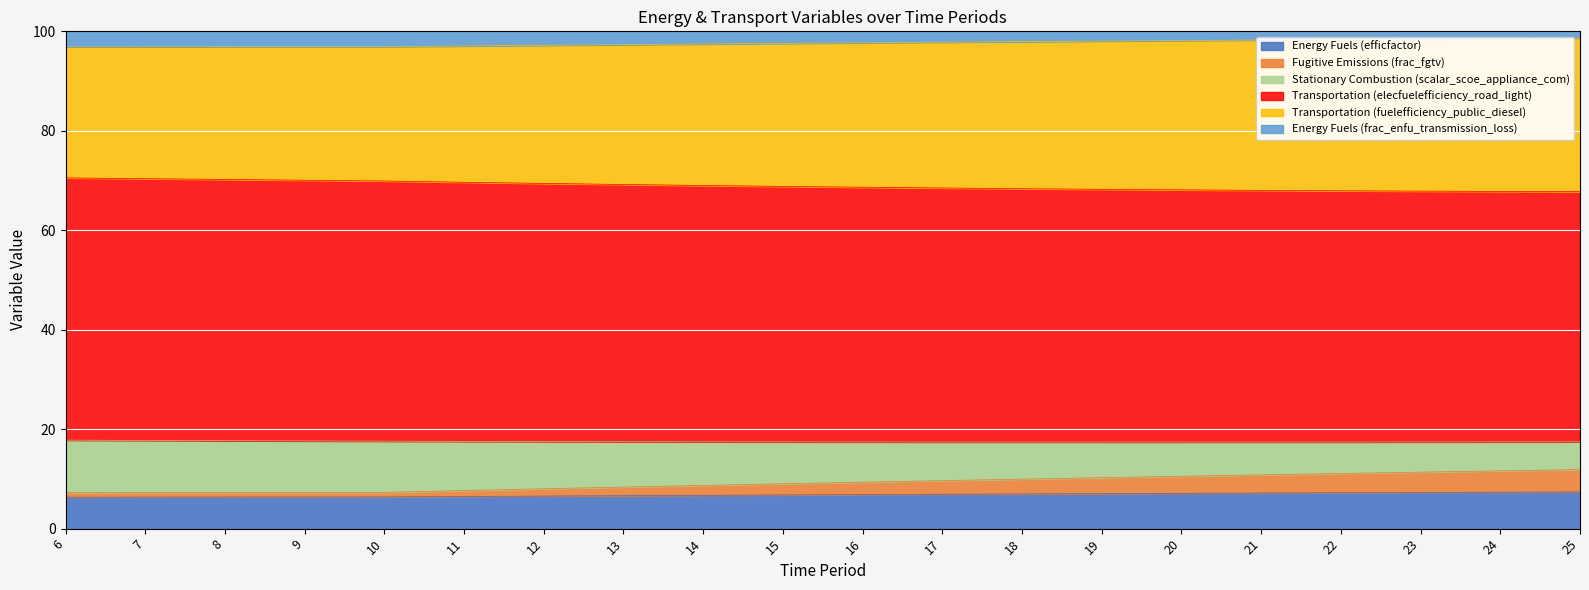

The value of Energy Fuels (efficfactor) at 14 is 11.3. True or false?

False